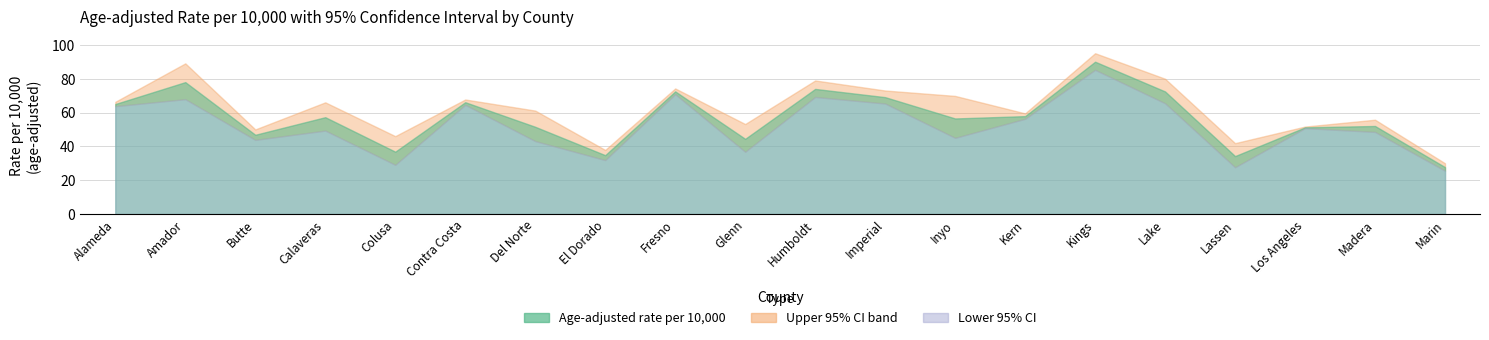

Is it true that Lower 95% Limit equals 49.3 at Calaveras?

True